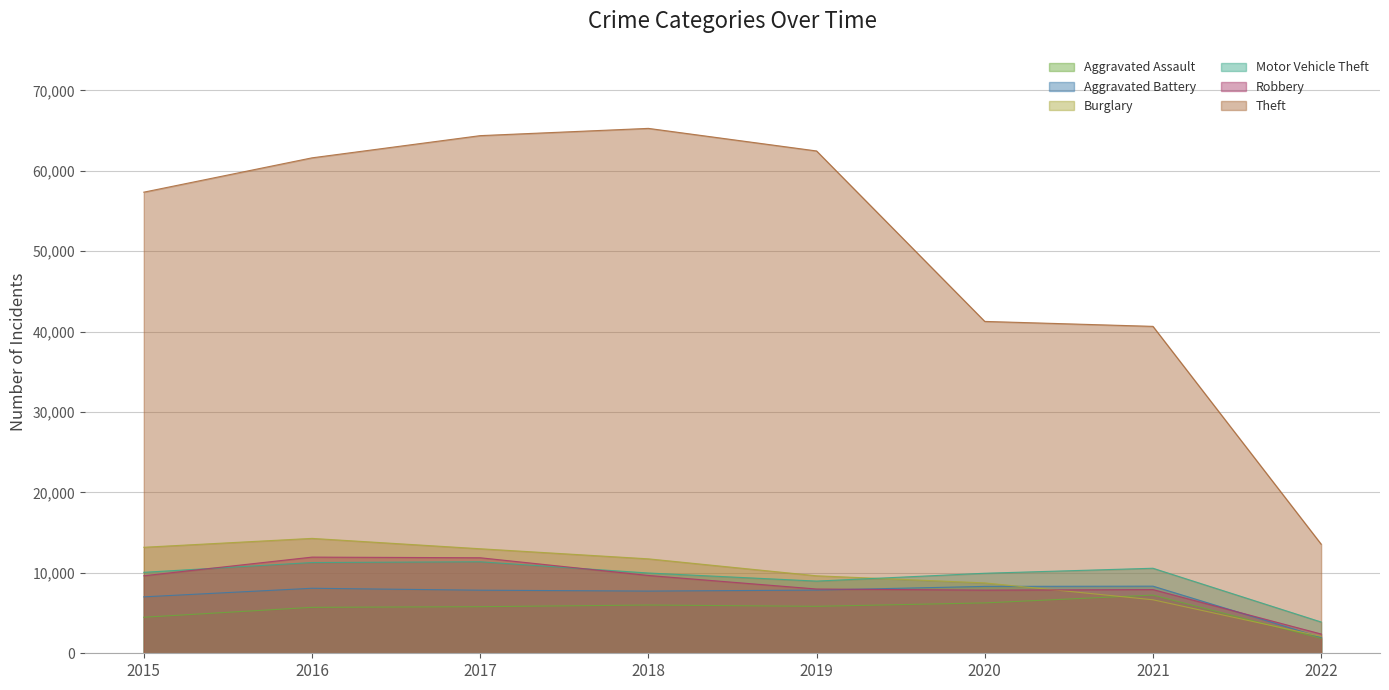

How many interior local peaks does the Burglary series have?

1